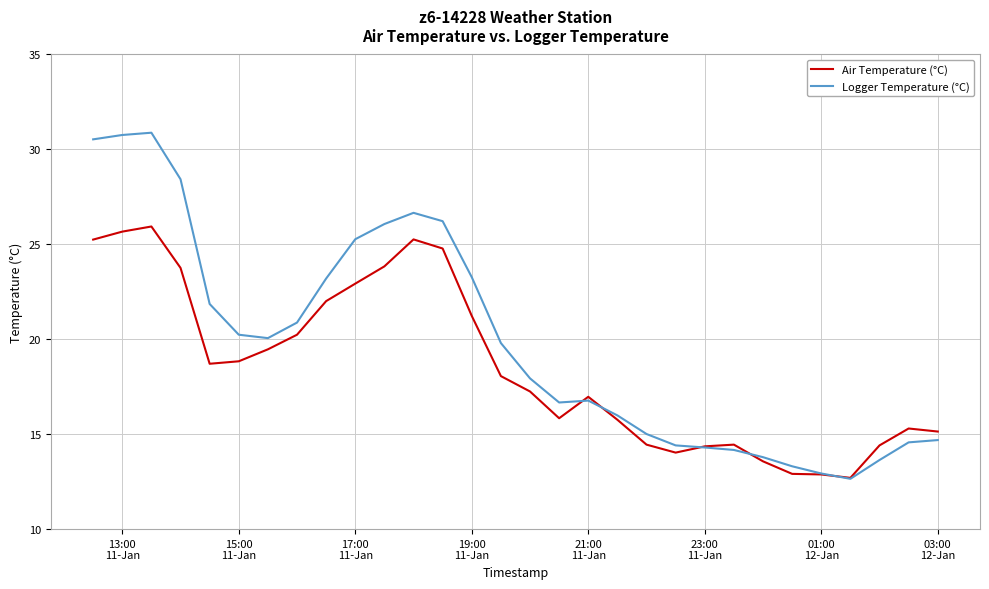

What is the maximum value for Logger Temperature (°C)?

30.9